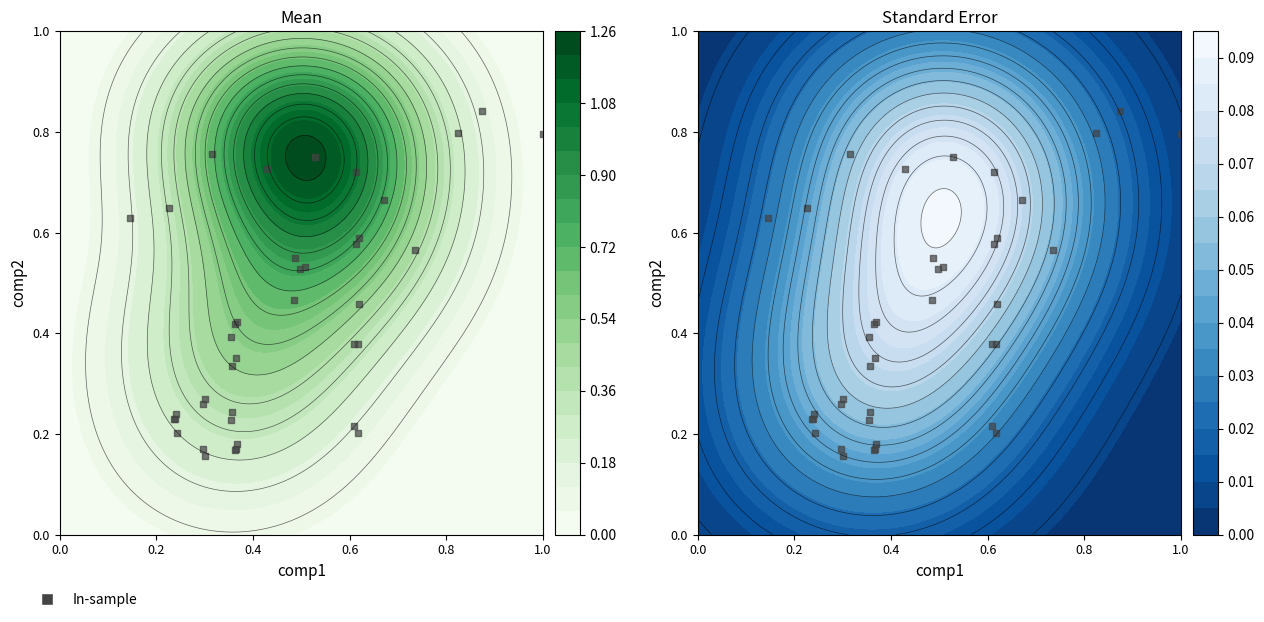

The value at 37 is 0.5. True or false?

False